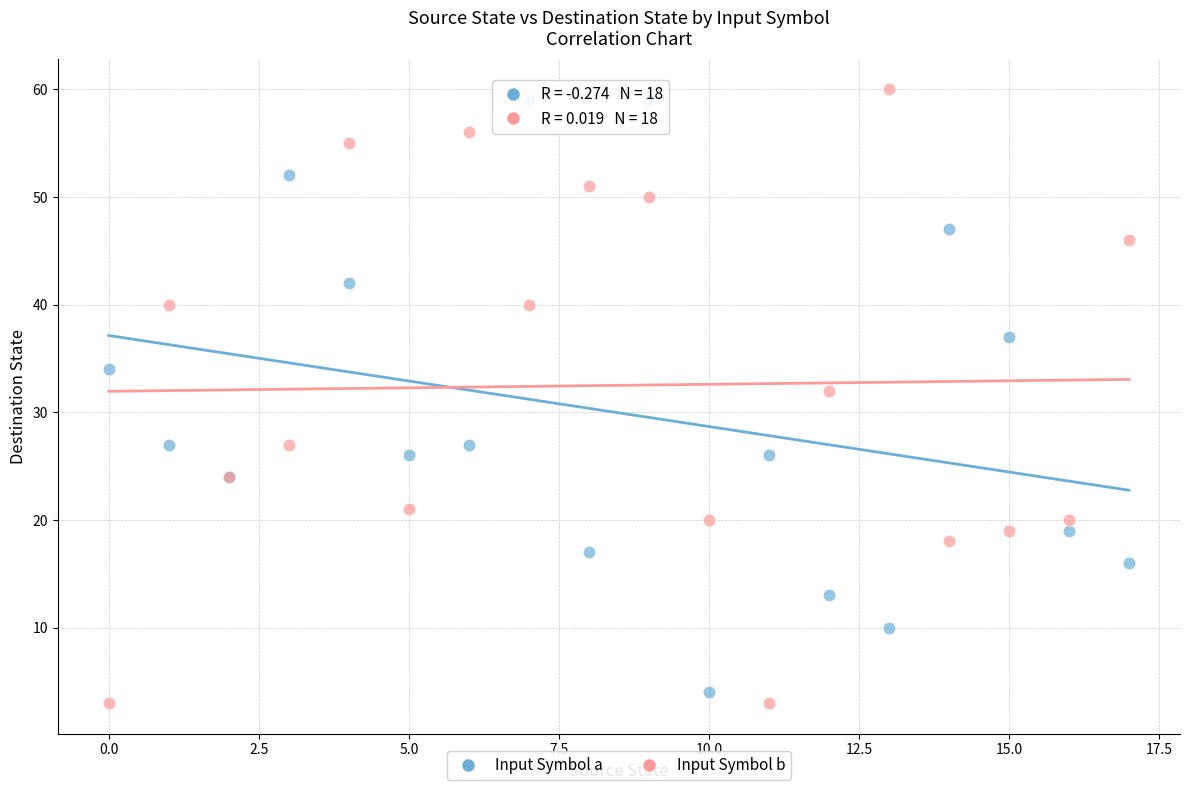

Which series reaches the maximum Y coordinate?

Input Symbol b